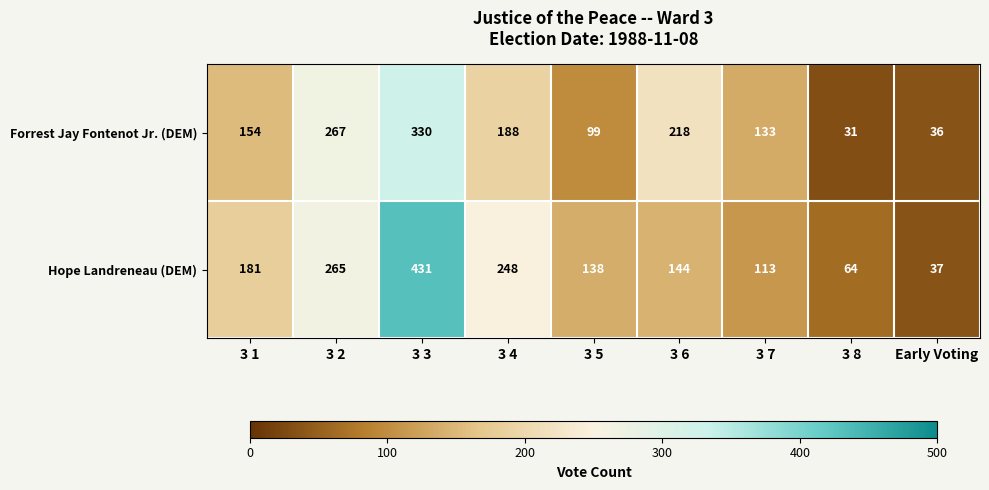

Which series has the largest total across all categories?

Hope Landreneau (DEM)